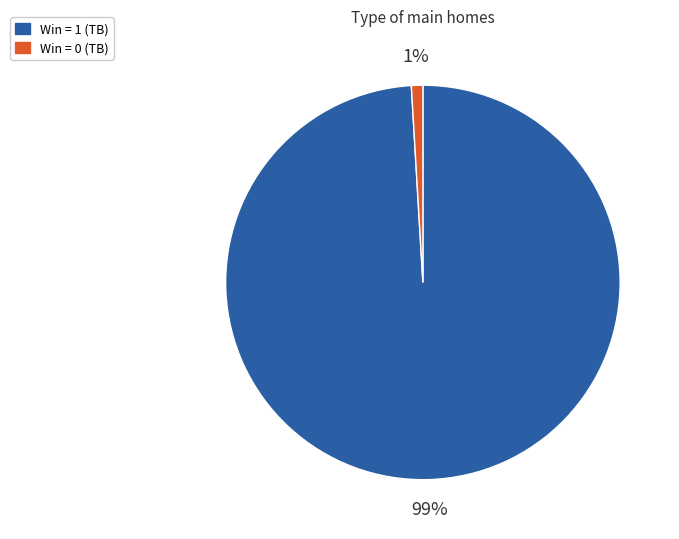

Which category has the biggest portion of the pie?

Win = 1 (TB)